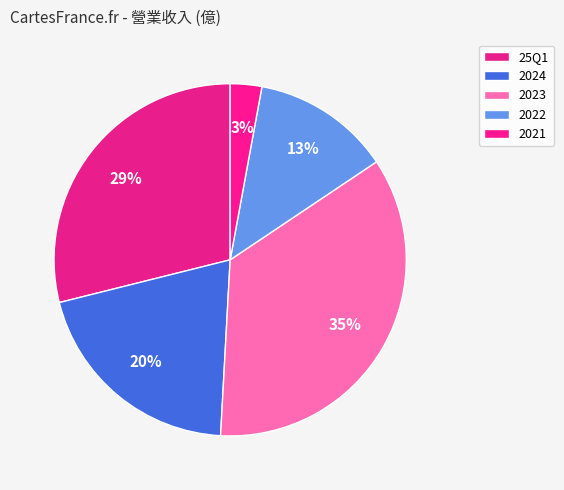

To the nearest percent, what percentage of the pie is 25Q1?

29%